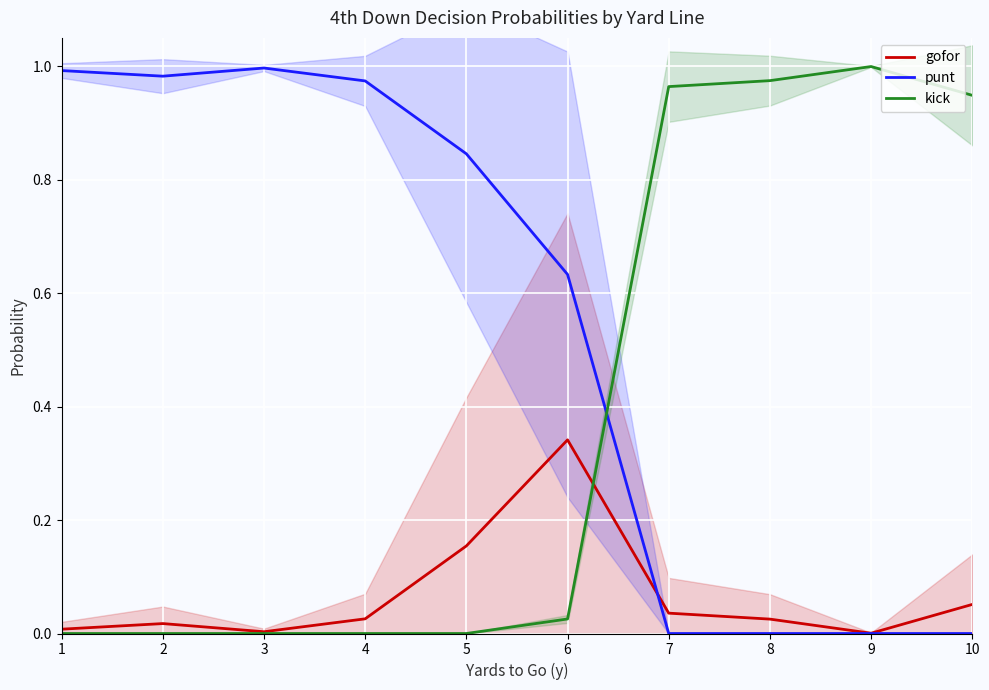

Which label corresponds to the smallest value in the chart?

7